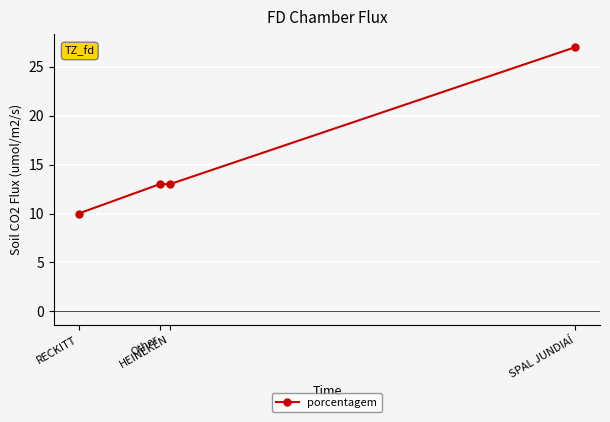

Reading right to left, extract all data points from this chart.

SPAL JUNDIAÍ=27	HEINEKEN=13	Other=13	RECKITT=10